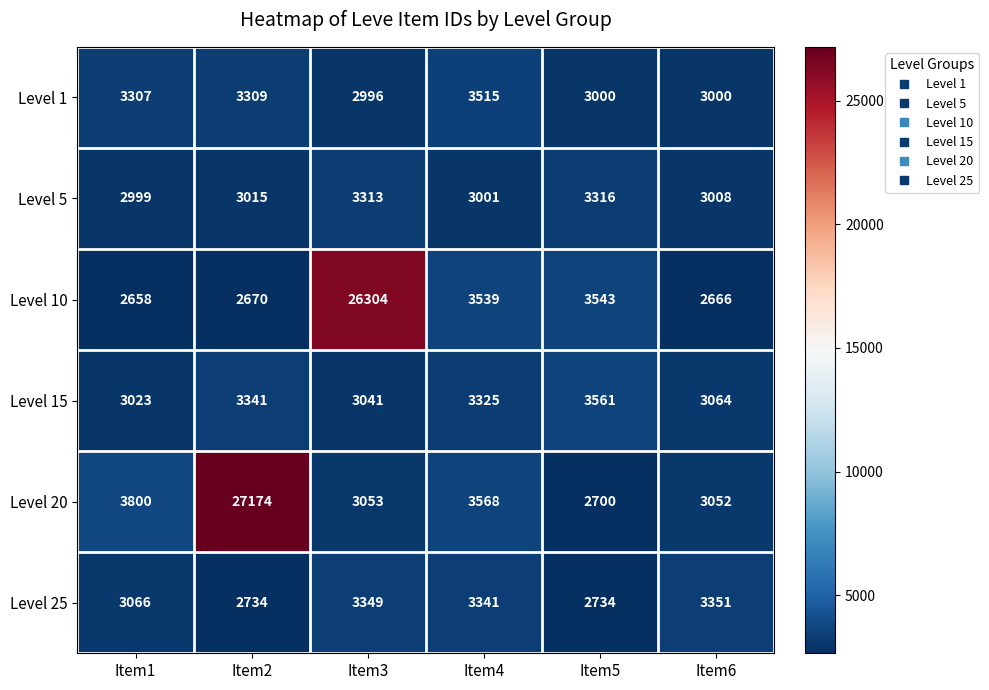

At which label does Level 5 reach its peak?

Item5